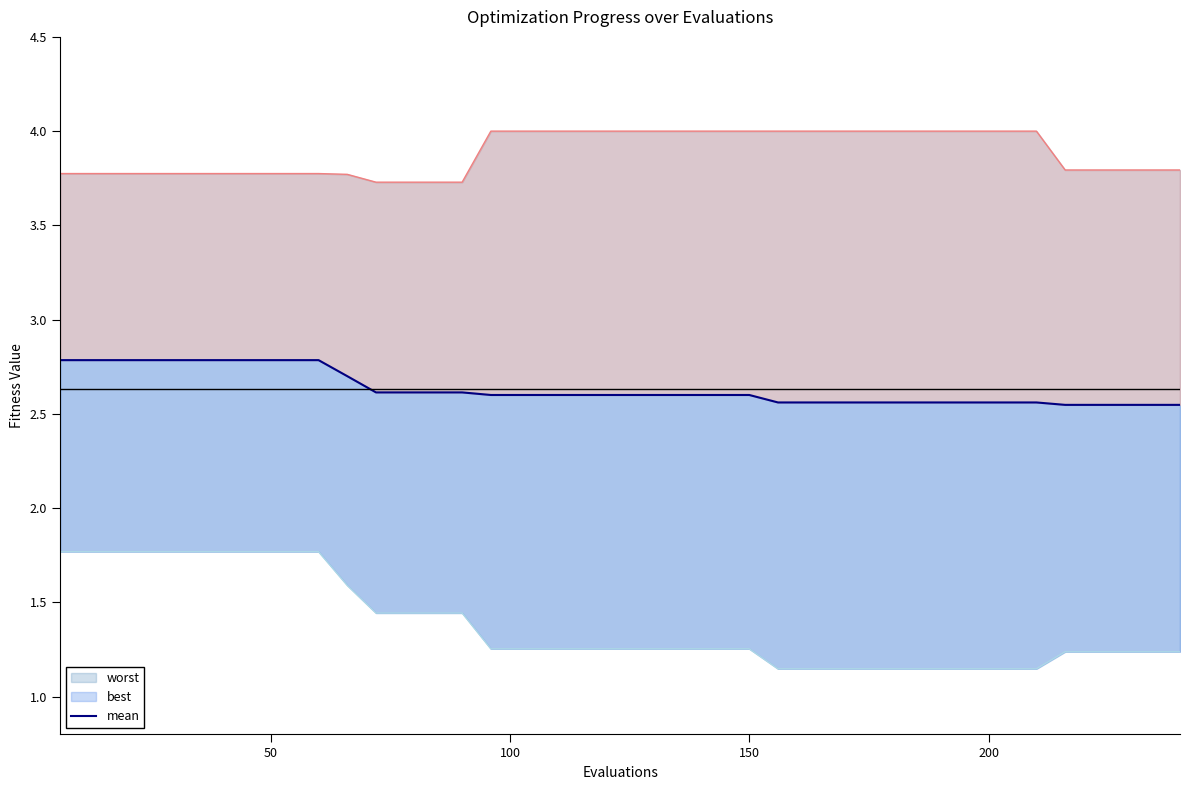

True or false: the data has more than 2 interior local peaks.

False